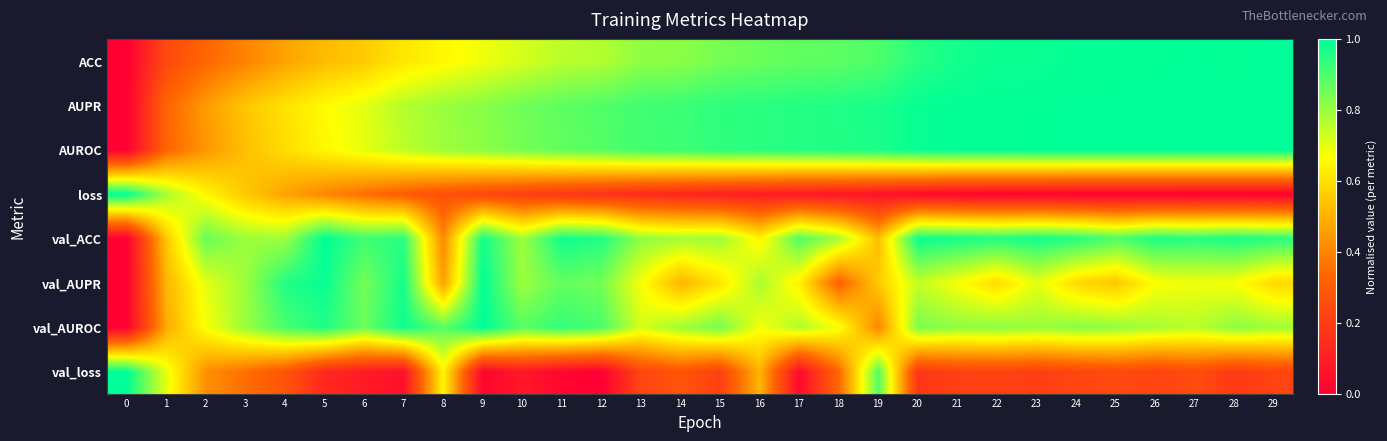

Reading right to left, extract all data points from this chart.

row_0: 1.0	1.0	1.0	1.0	1.0	1.0	1.0	1.0	1.0	0.9	0.9	0.9	0.9	0.9	0.8	0.8	0.8	0.8	0.8	0.7	0.7	0.7	0.6	0.6	0.5	0.5	0.4	0.3	0.2	0.0
row_1: 1.0	1.0	1.0	1.0	1.0	1.0	1.0	1.0	1.0	1.0	1.0	1.0	1.0	0.9	0.9	0.9	0.9	0.9	0.9	0.9	0.8	0.8	0.8	0.7	0.7	0.6	0.5	0.5	0.3	0.0
row_2: 1.0	1.0	1.0	1.0	1.0	1.0	1.0	1.0	1.0	1.0	1.0	1.0	1.0	0.9	0.9	0.9	0.9	0.9	0.9	0.8	0.8	0.8	0.8	0.7	0.7	0.6	0.5	0.4	0.3	0.0
row_3: 0.0	0.0	0.0	0.0	0.0	0.0	0.0	0.0	0.0	0.0	0.1	0.1	0.1	0.1	0.1	0.1	0.1	0.2	0.2	0.2	0.2	0.3	0.3	0.4	0.4	0.5	0.5	0.7	0.8	1.0
row_4: 0.9	1.0	0.9	1.0	0.9	1.0	1.0	1.0	1.0	1.0	0.5	0.8	0.9	0.6	0.8	0.8	0.8	1.0	1.0	0.8	1.0	0.4	0.9	0.9	1.0	0.8	0.8	0.9	0.5	0.0
row_5: 0.6	0.7	0.7	0.7	0.5	0.6	0.7	0.6	0.7	0.7	0.6	0.3	0.6	0.8	0.6	0.5	0.7	0.8	0.9	0.8	1.0	0.5	1.0	0.8	1.0	1.0	0.8	0.7	0.5	0.0
row_6: 0.8	0.8	0.8	0.8	0.8	0.8	0.8	0.8	0.8	0.8	0.4	0.7	0.8	0.7	0.8	0.8	0.7	0.9	0.9	0.9	1.0	0.9	1.0	0.9	1.0	0.9	0.8	0.7	0.5	0.0
row_7: 0.2	0.2	0.3	0.2	0.2	0.2	0.2	0.2	0.2	0.2	0.9	0.3	0.0	0.5	0.2	0.3	0.2	0.0	0.0	0.1	0.0	0.7	0.1	0.1	0.1	0.3	0.4	0.4	0.7	1.0